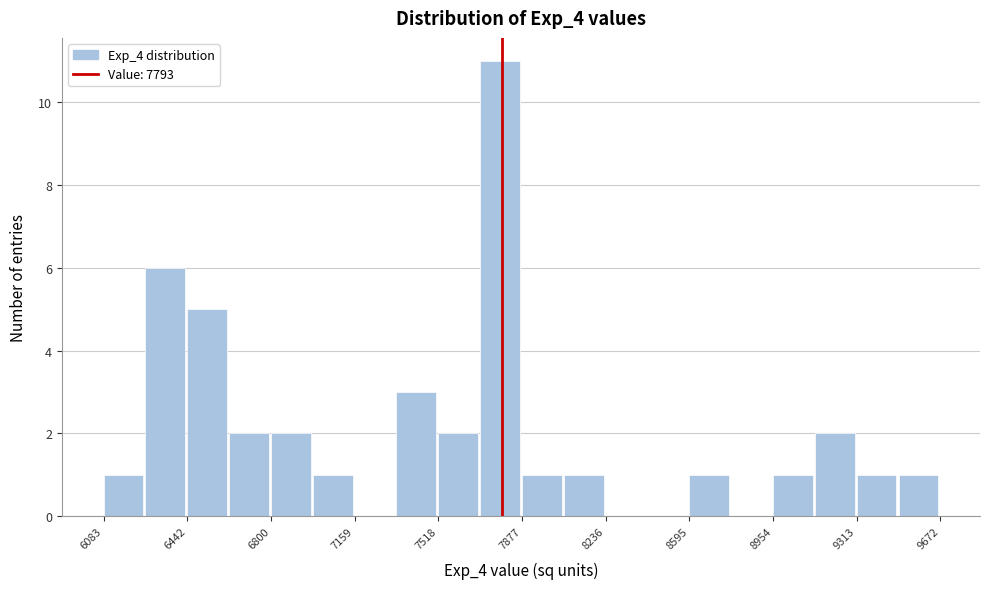

Around what value on the x-axis is the tallest bar? Give the approximate position of its centre, as read against the axis.

7800